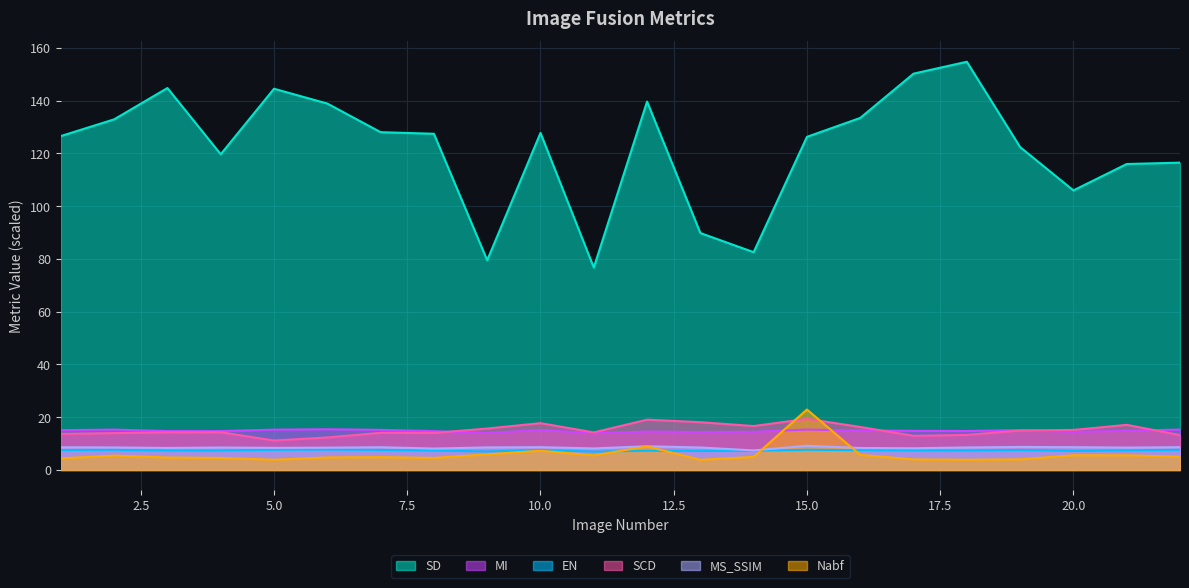

List the labels in order of SCD value, smallest first.

5, 6, 17, 22, 18, 1, 2, 8, 7, 11, 3, 4, 19, 20, 9, 16, 14, 21, 10, 13, 12, 15